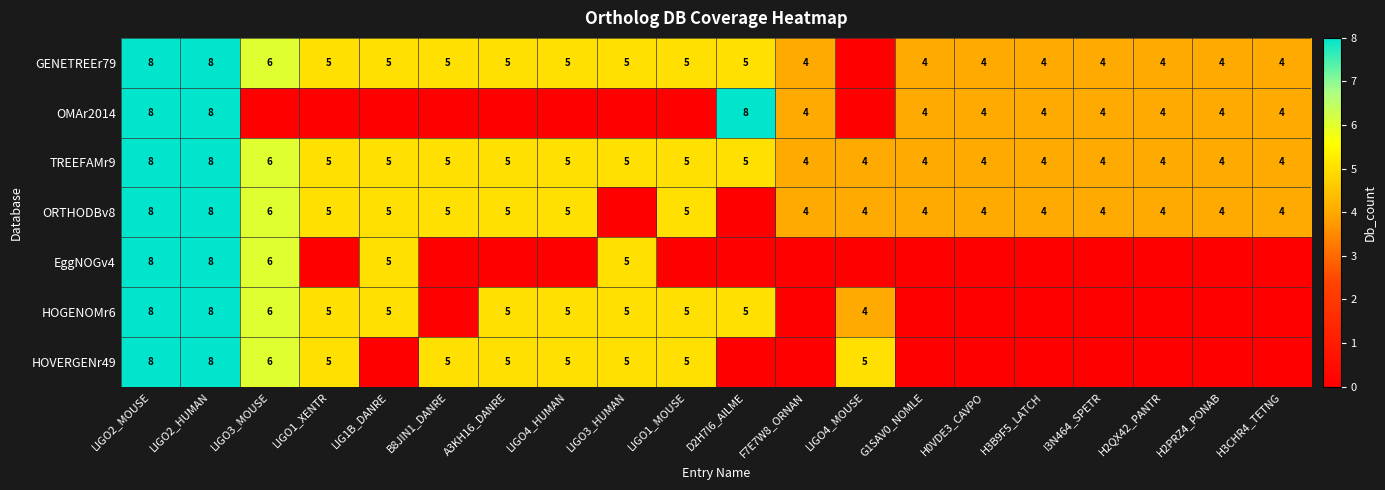

What is the sum of the ORTHODBv8 values at LIGO2_HUMAN and H0VDE3_CAVPO?

12